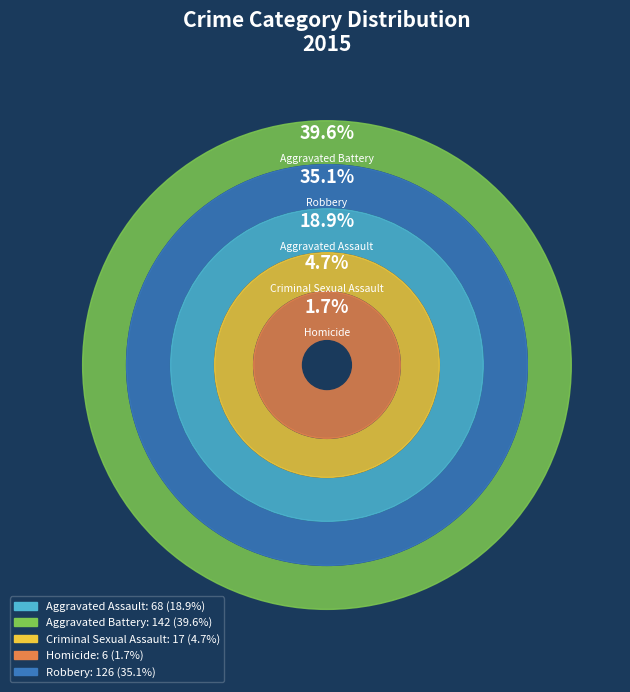

How many segments does this pie chart have?

5